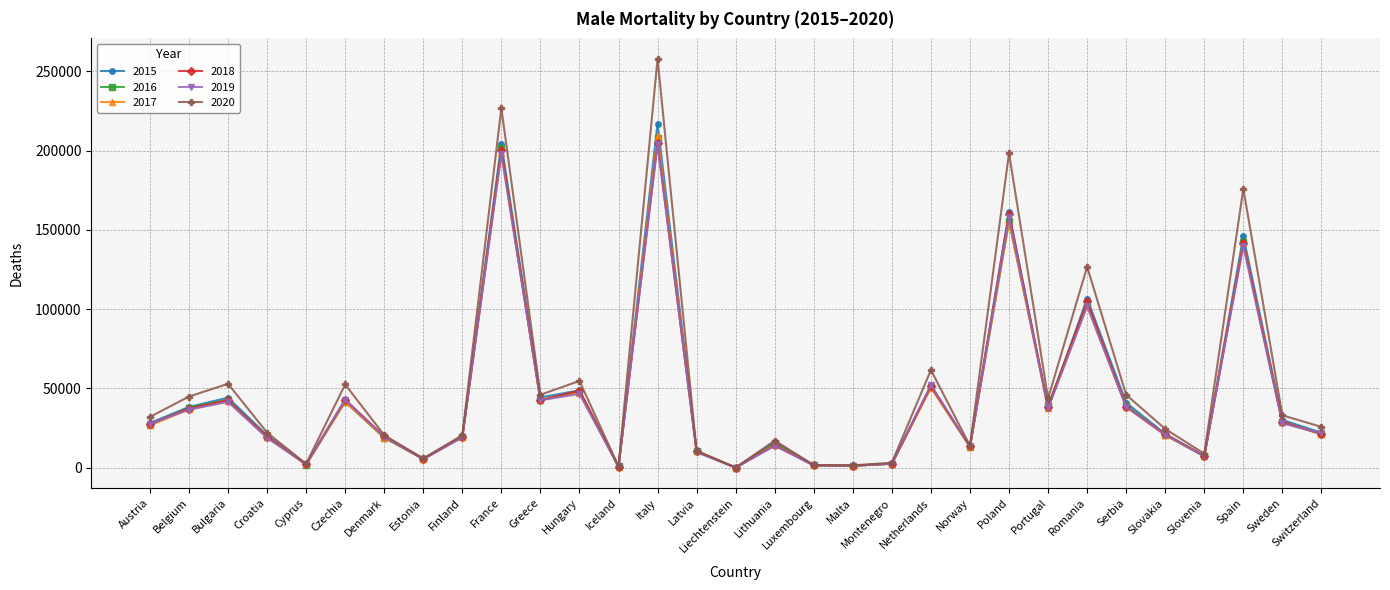

What is the difference between the 2016 values at Slovakia and France?

180578